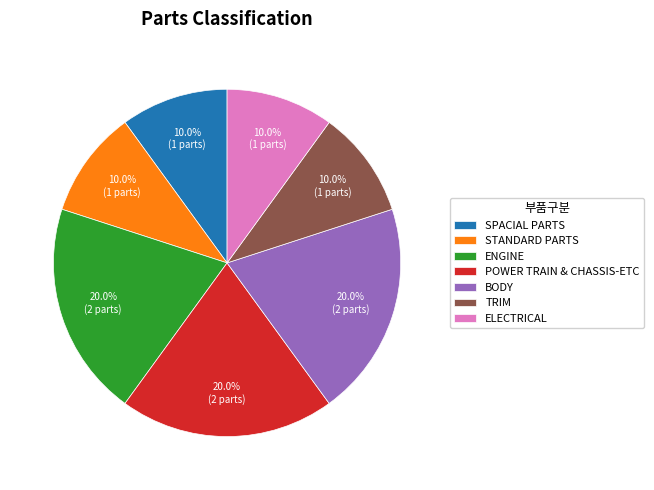

How many slices are in this pie chart?

7